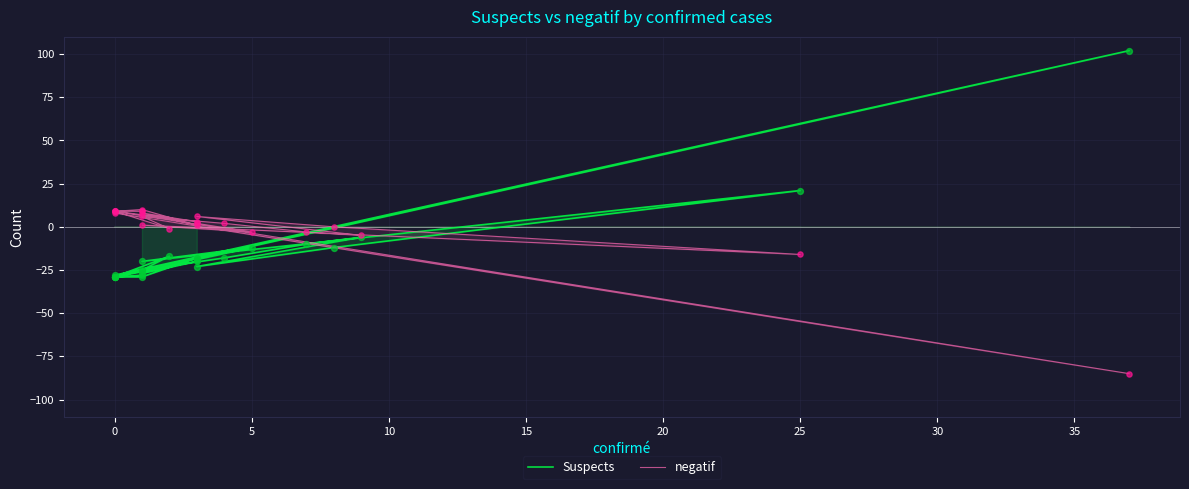

What are all the series names shown in the legend?

Suspects, negatif